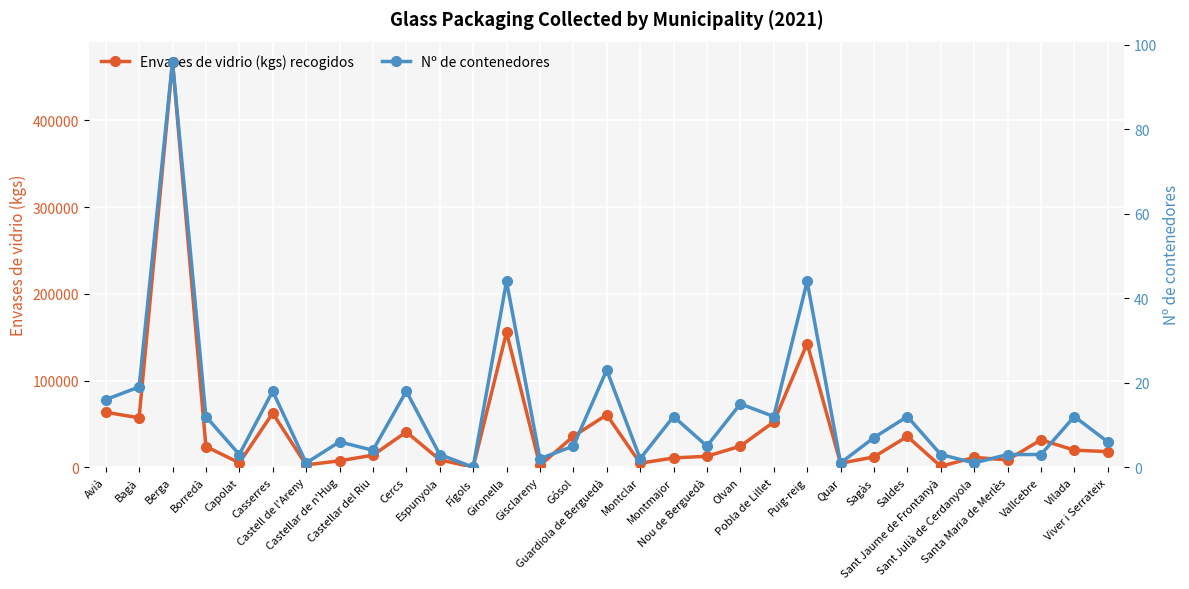

True or false: Envases de vidrio (kgs) recogidos and Nº de contenedores cross at least once.

False